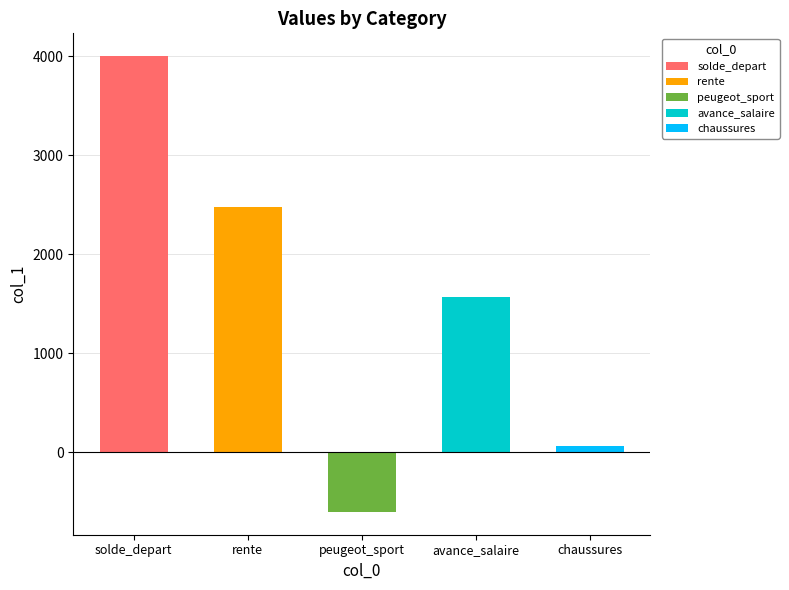

Rank the categories by value from highest to lowest.

solde_depart, rente, avance_salaire, chaussures, peugeot_sport